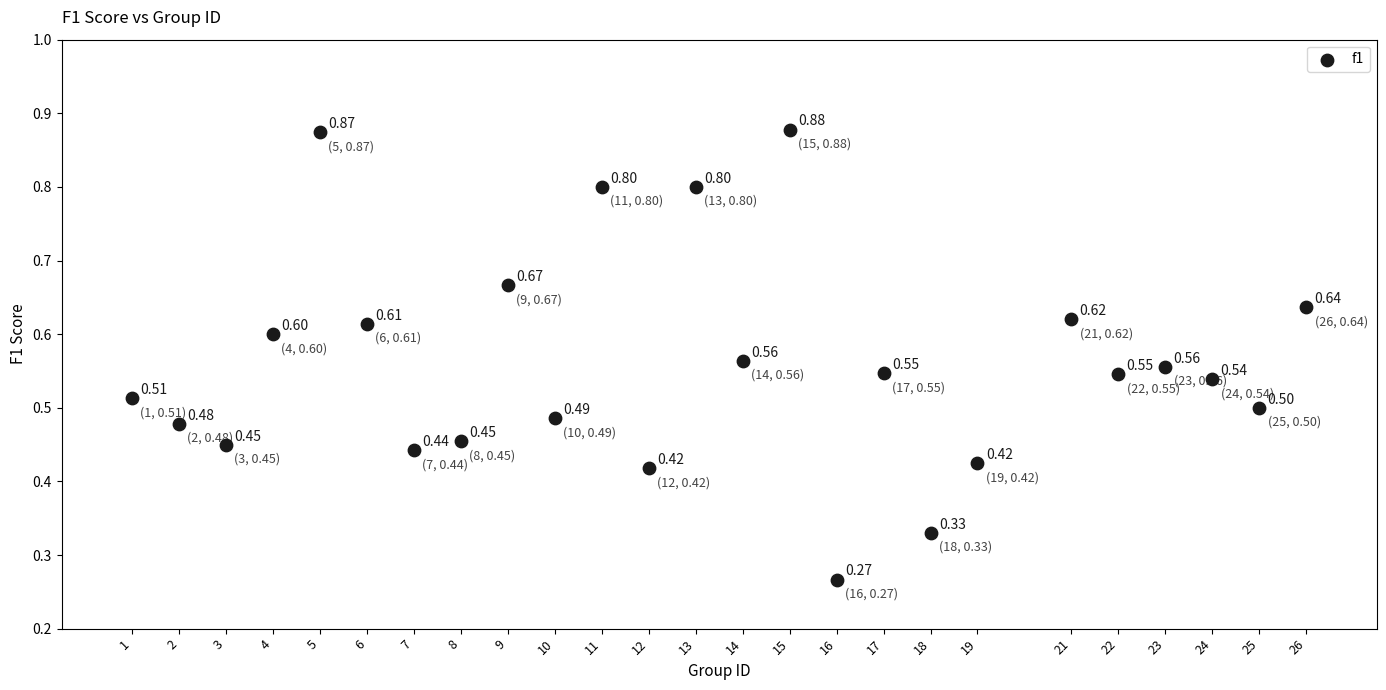

What is the range of X values (max minus min)?

25.0